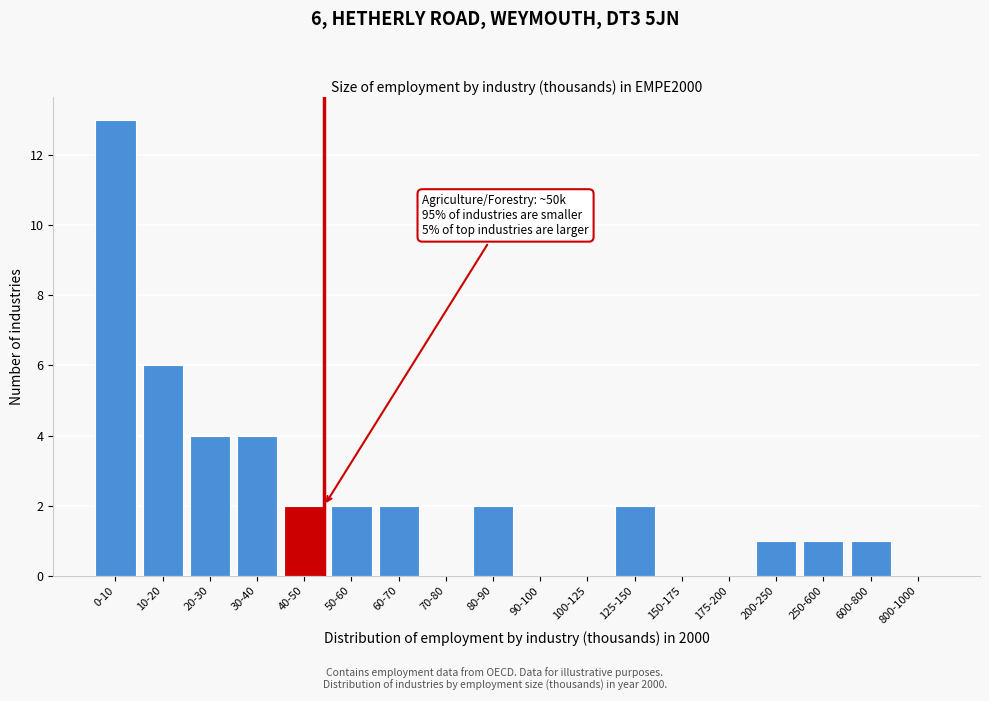

Reading left to right, transcribe all the data shown in this chart.

0-10=13	10-20=6	20-30=4	30-40=4	40-50=2	50-60=2	60-70=2	70-80=0	80-90=2	90-100=0	100-125=0	125-150=2	150-175=0	175-200=0	200-250=1	250-600=1	600-800=1	800-1000=0